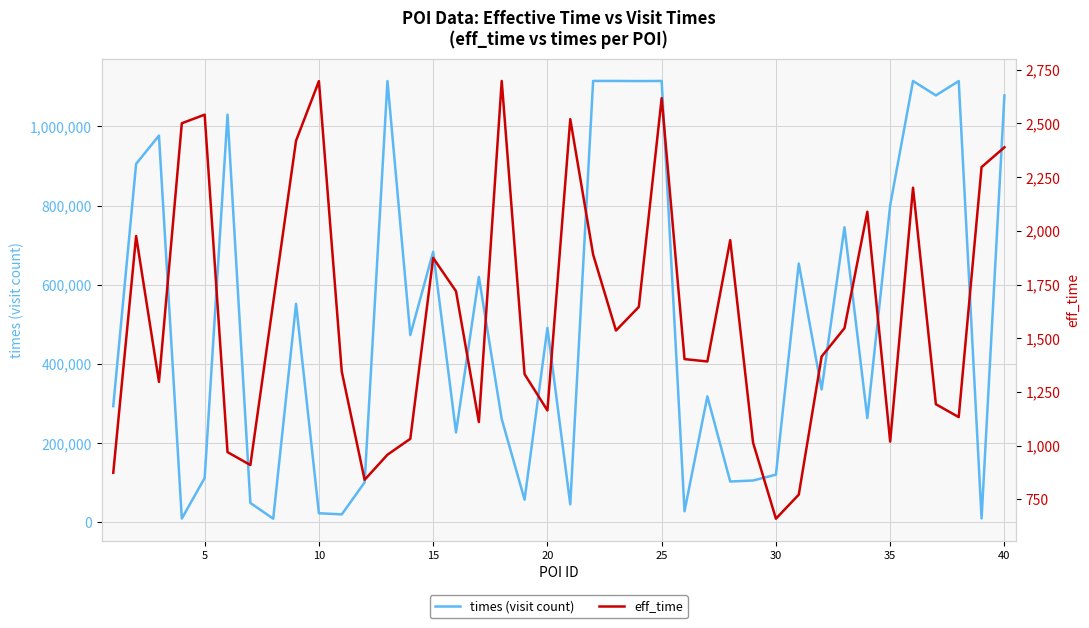

What are all the series names shown in the legend?

times (visit count), eff_time